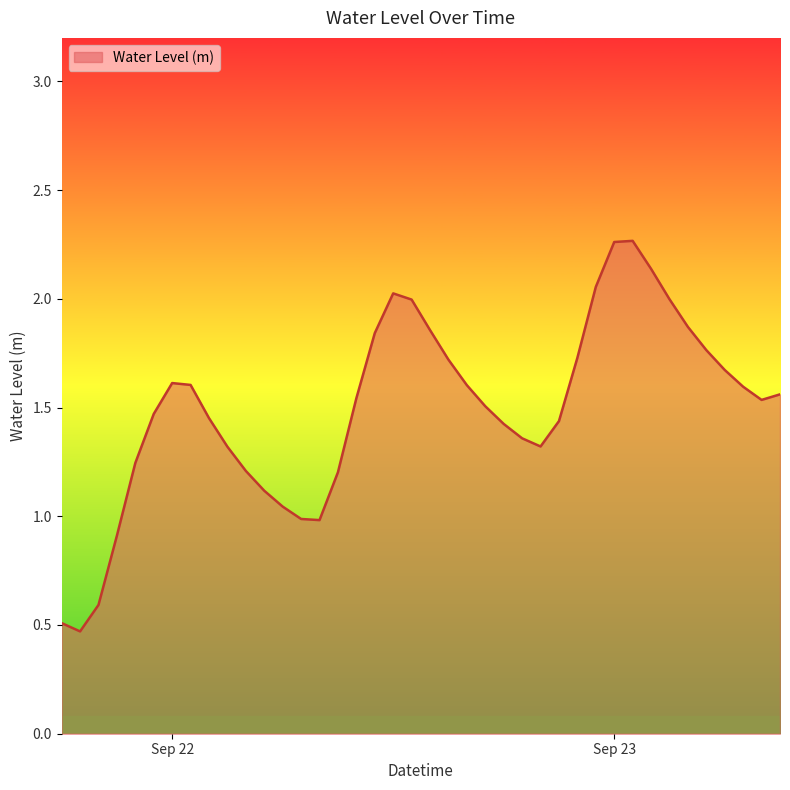

What is the minimum value shown in the chart?

0.5